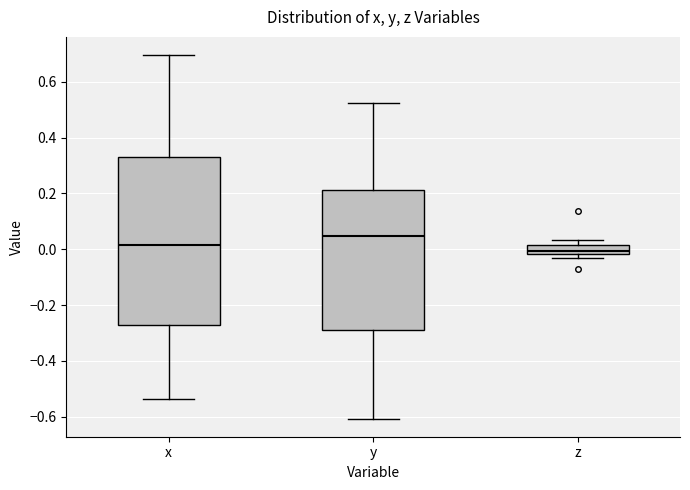

Where does the median line of the box for z sit on the y-axis? The values are not printed on the chart, so give them approximately, as read against the axis.

0.00